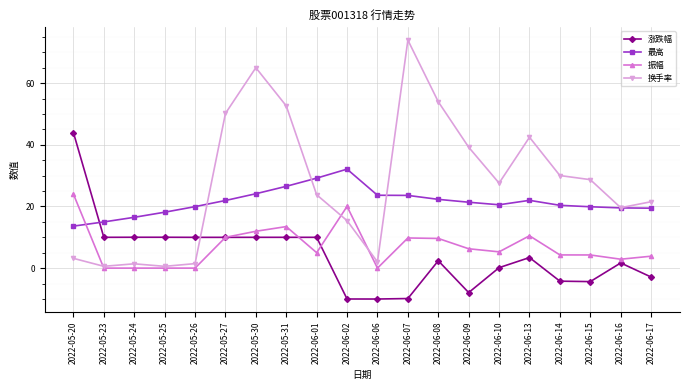

What is the spread (max minus min) of values at 2022-06-01?

24.2